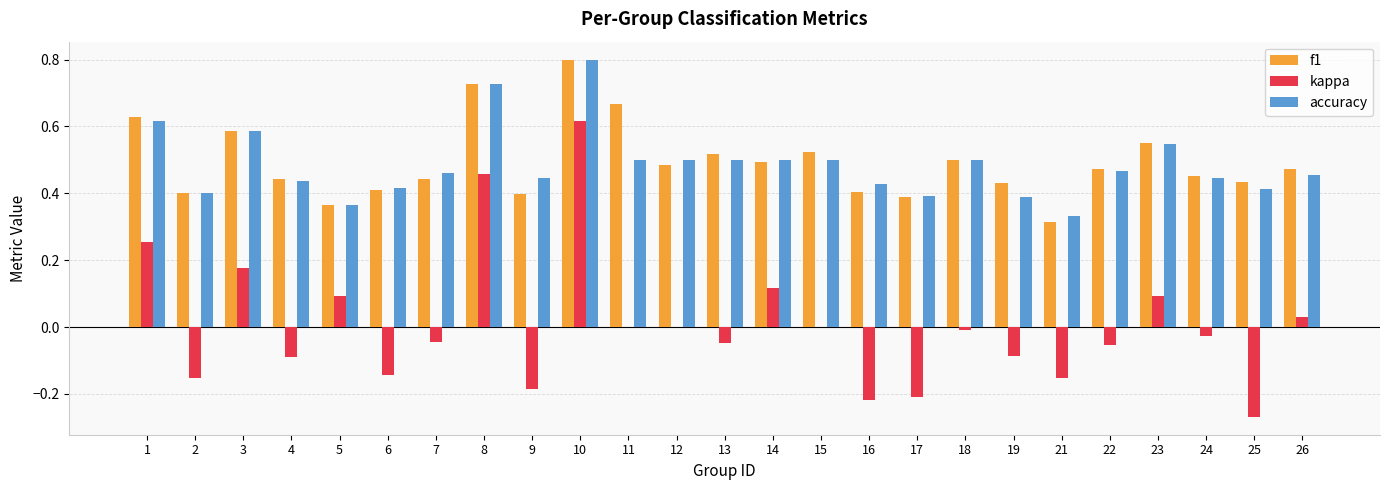

At which label does f1 reach its peak?

10